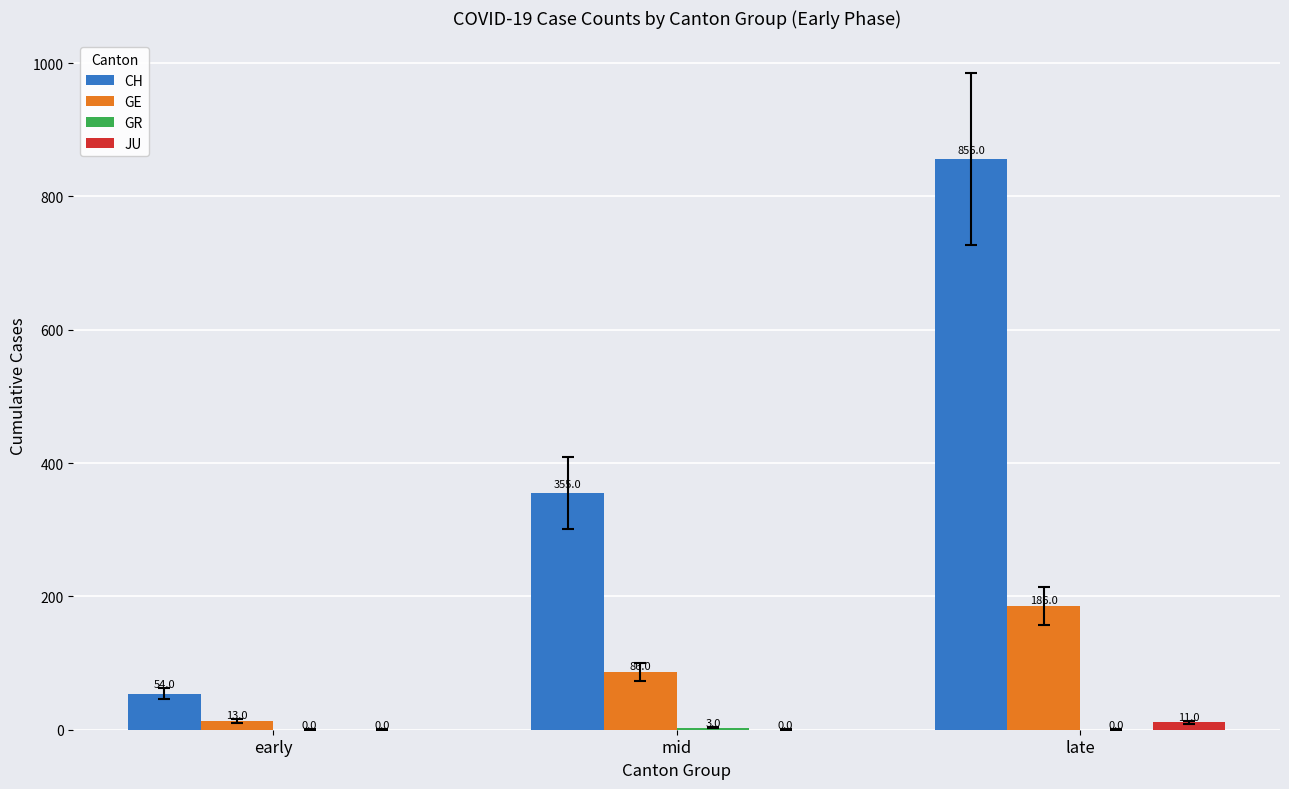

At which category is the sum across all series the highest?

late